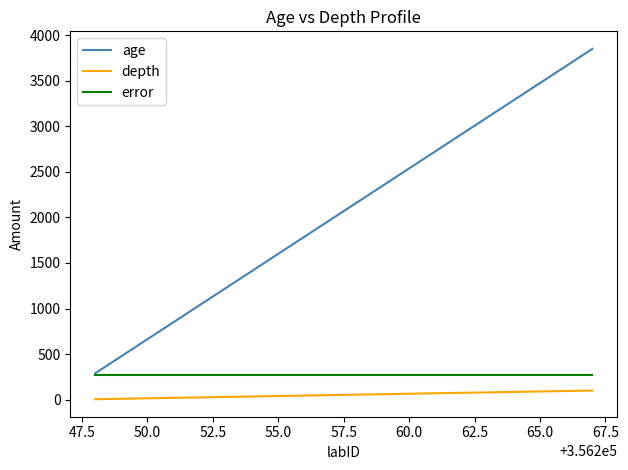

At how many categories does at least one series exceed 214?

20